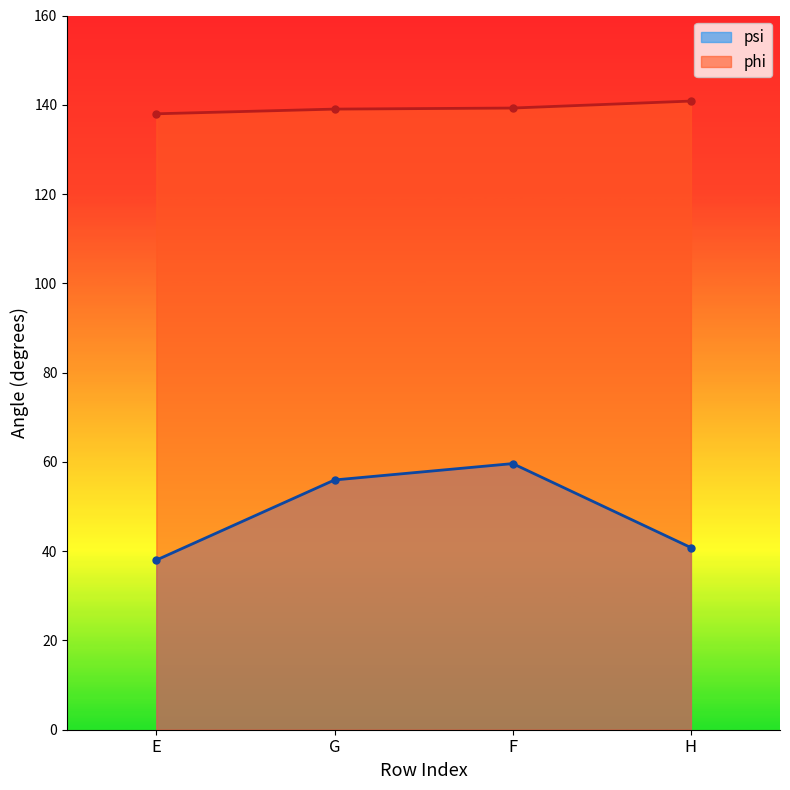

How many lines are shown in the chart?

2